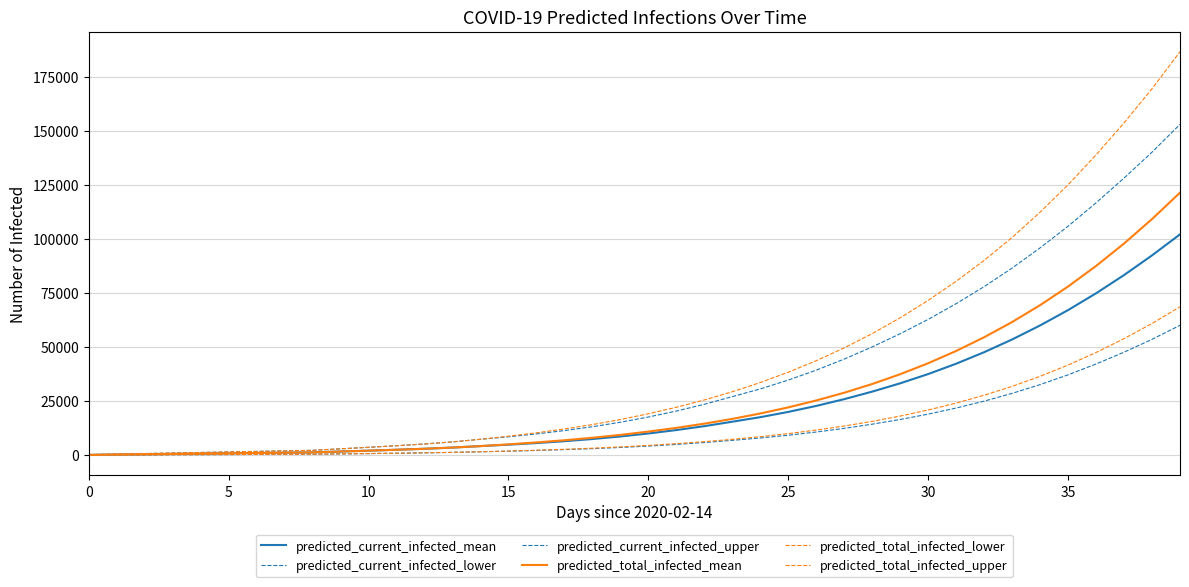

What is the value of the predicted_total_infected_lower point at the 23rd from the left?

6252